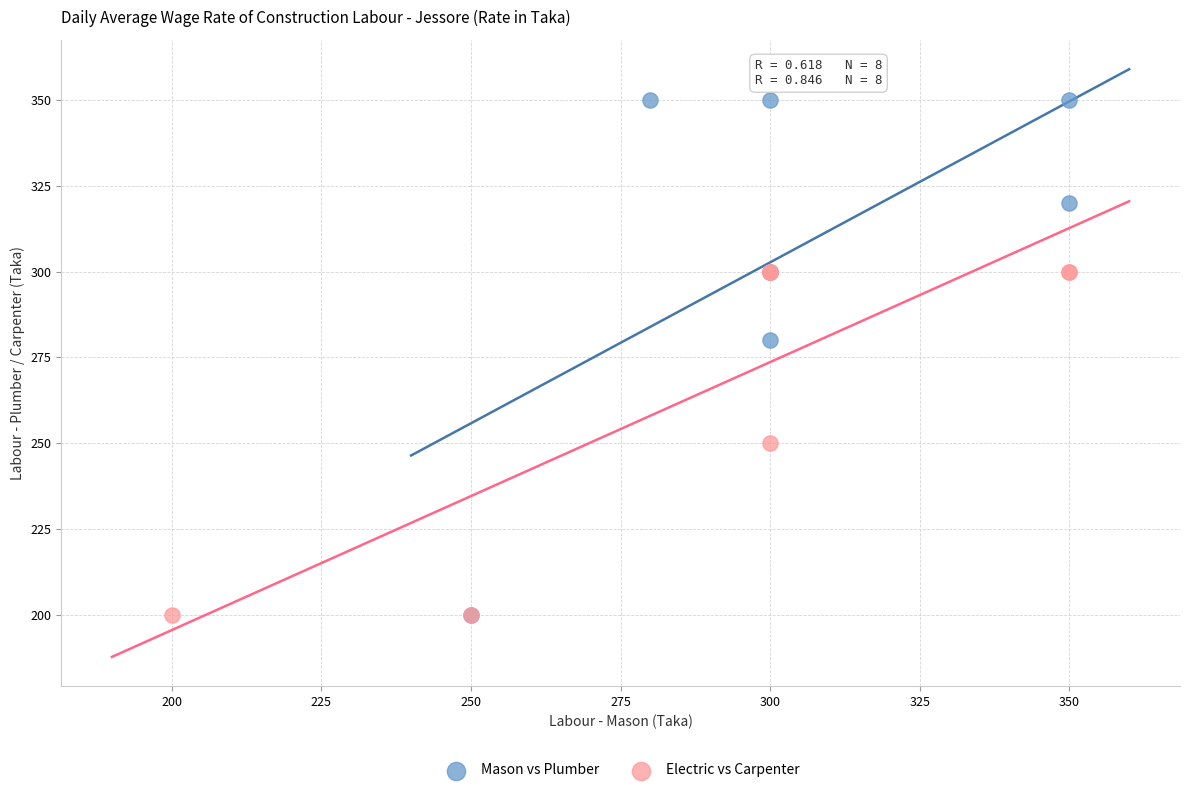

What are all the series names shown in the legend?

Mason vs Plumber, Electric vs Carpenter